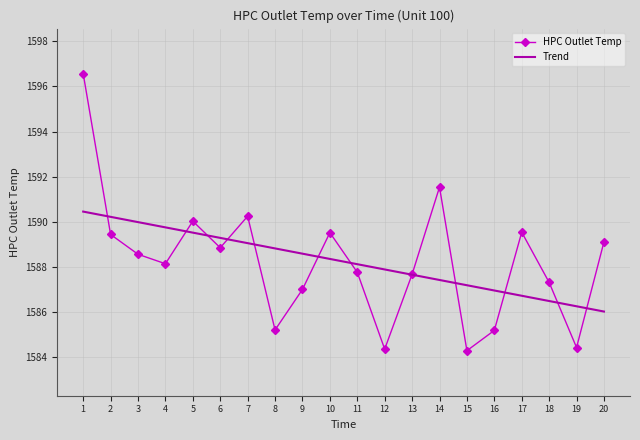

What is the sum of the Trend values at 11 and 18?

3174.6